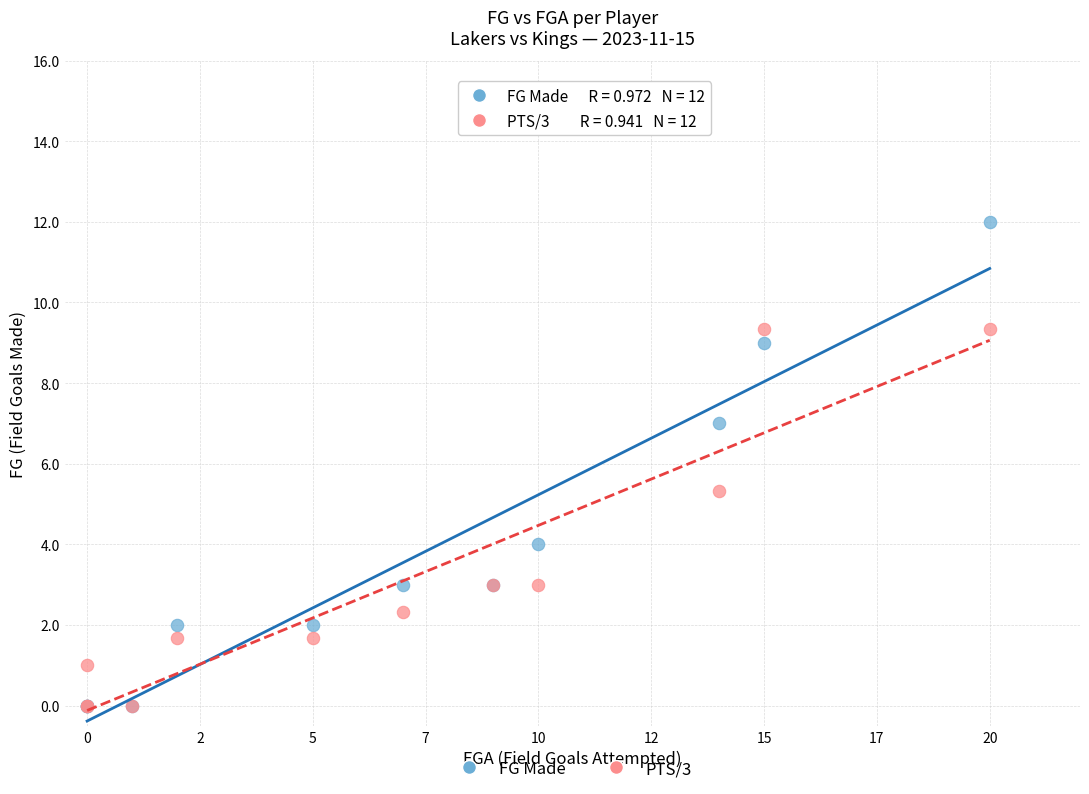

Across all series, what Y value is closest to 6?

5.3